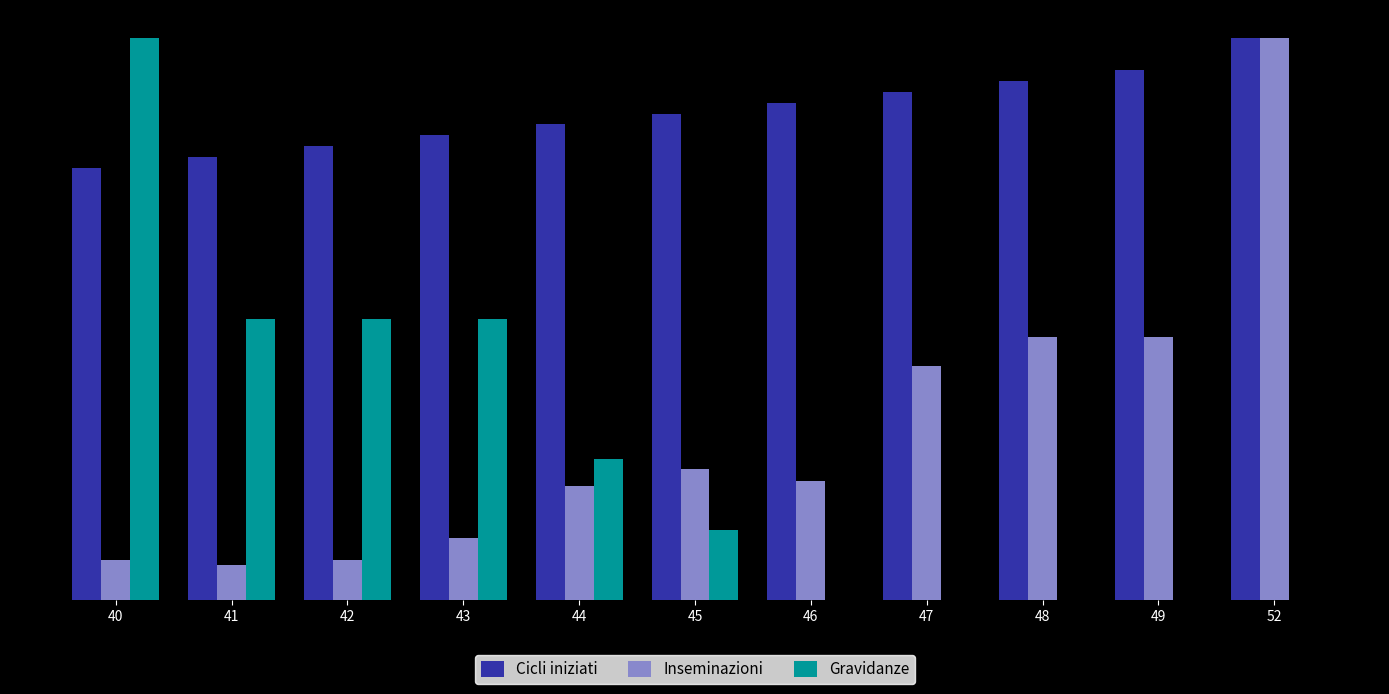

Rank the series at 40 from lowest to highest value.

Inseminazioni, Cicli iniziati, Gravidanze